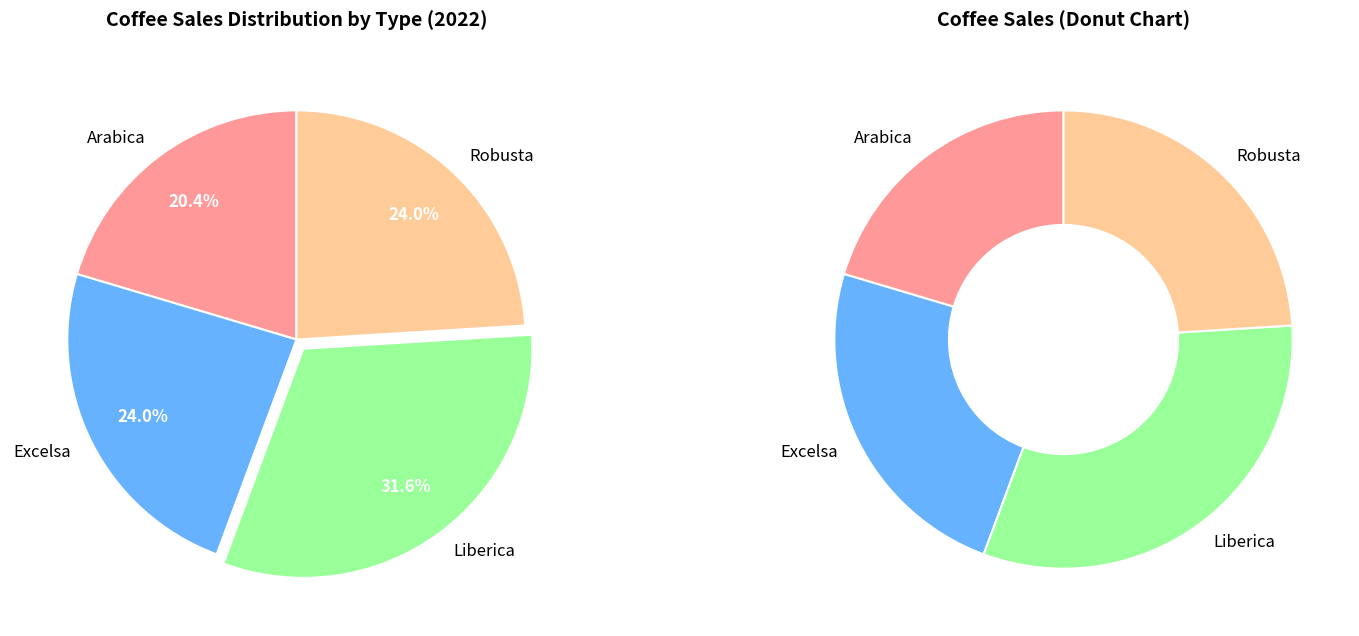

True or false: Arabica accounts for 35% of the total.

False